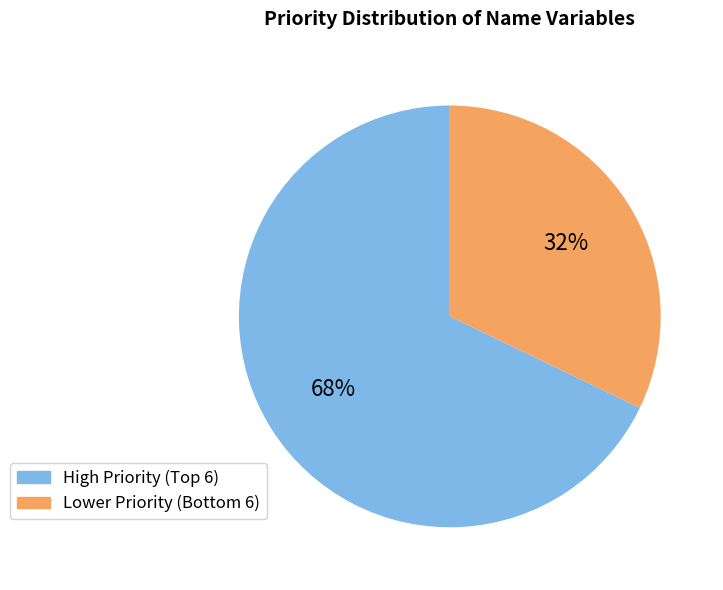

To the nearest percent, what is the difference between the largest and smallest slice percentages?

36%